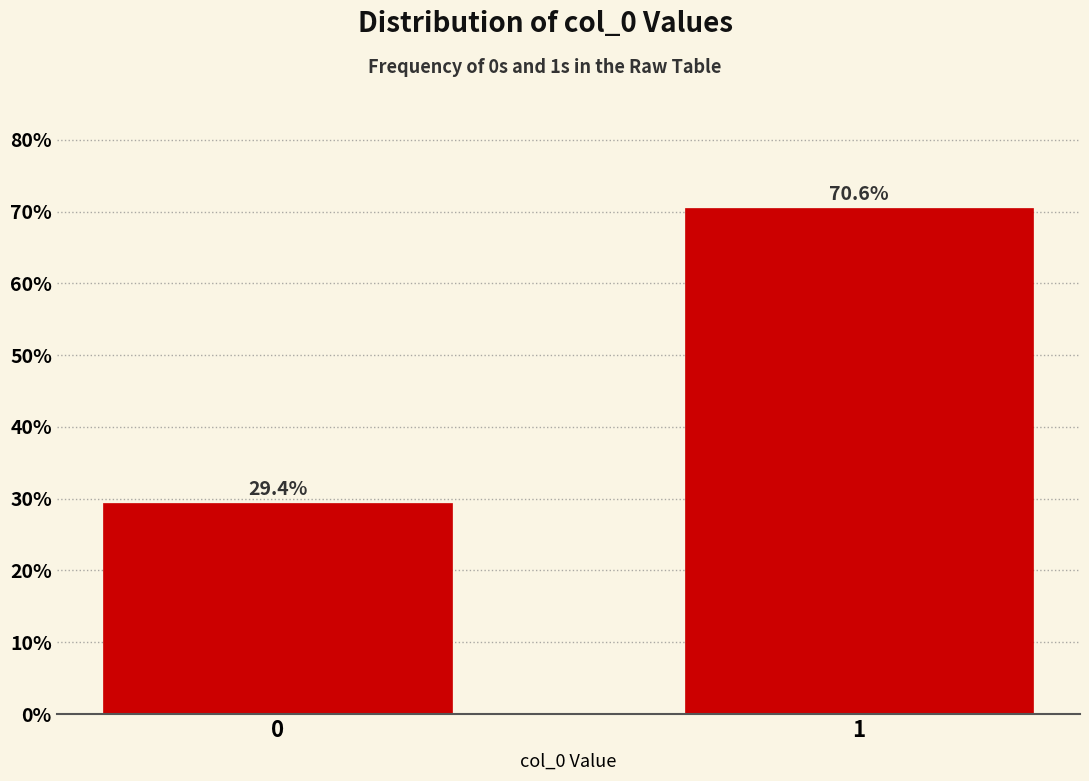

Reading left to right, extract all data points from this chart.

0=29.4	1=70.6